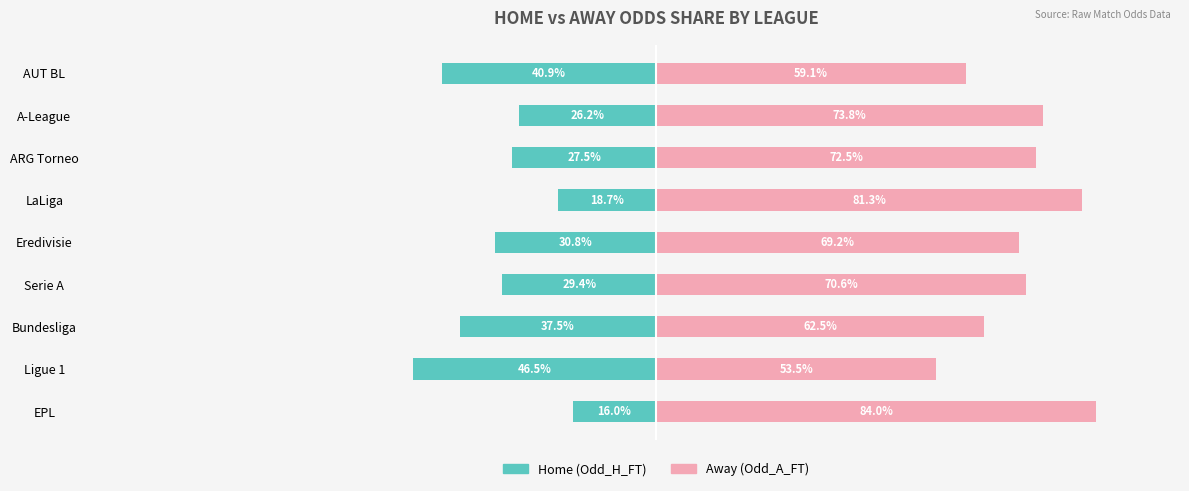

At ARG Torneo, list the series in order from smallest to largest.

Home (Odd_H_FT), Away (Odd_A_FT)